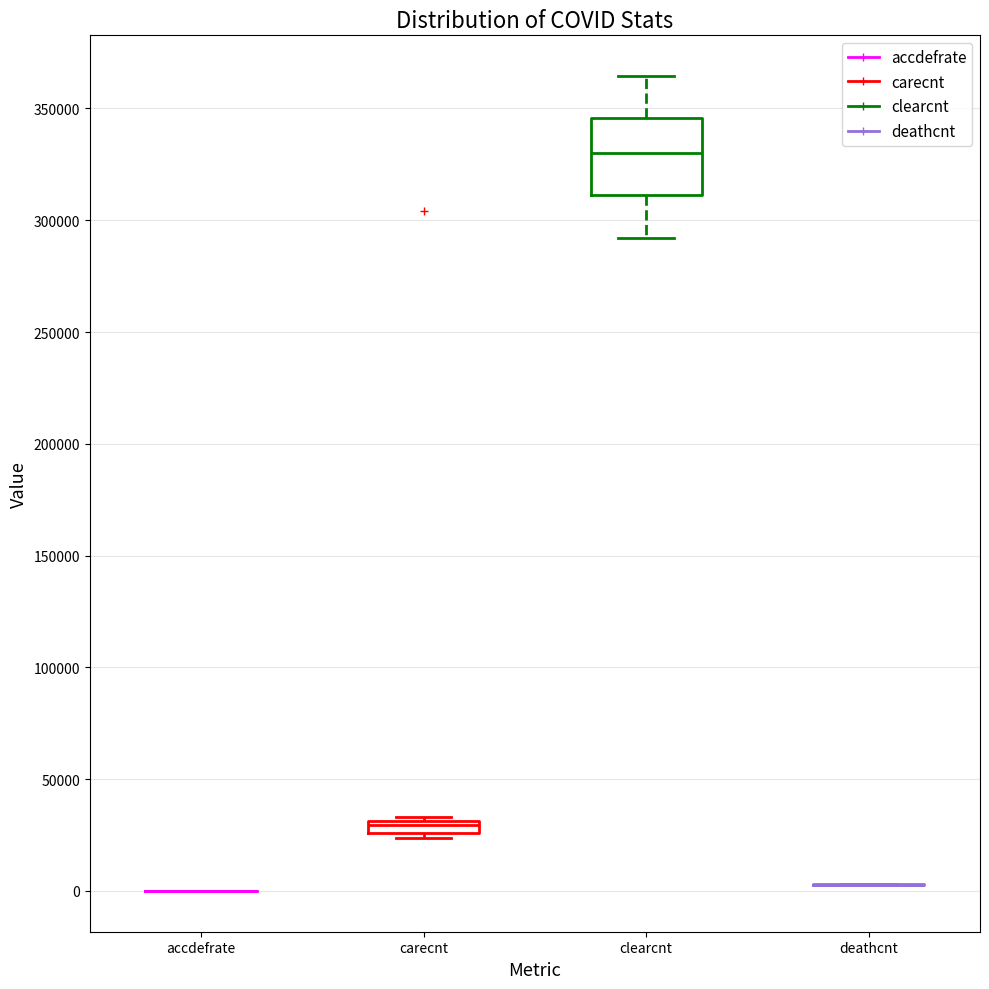

Comparing the boxes themselves (not the whiskers), which one is the tallest?

clearcnt